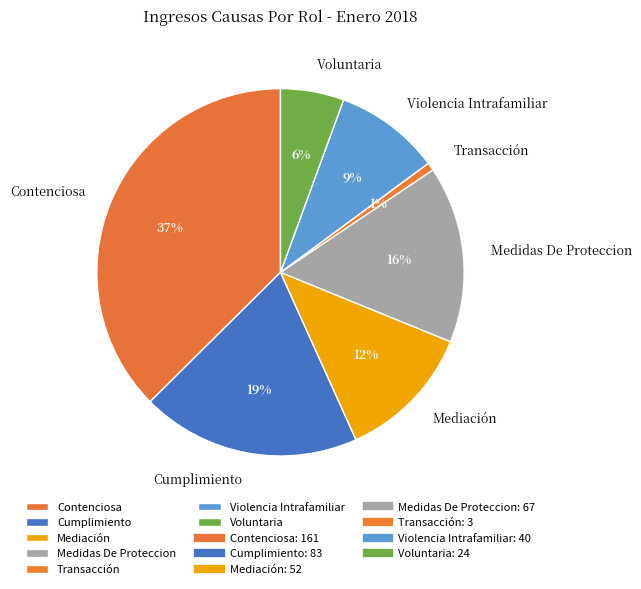

What is the largest slice in the pie chart?

Contenciosa